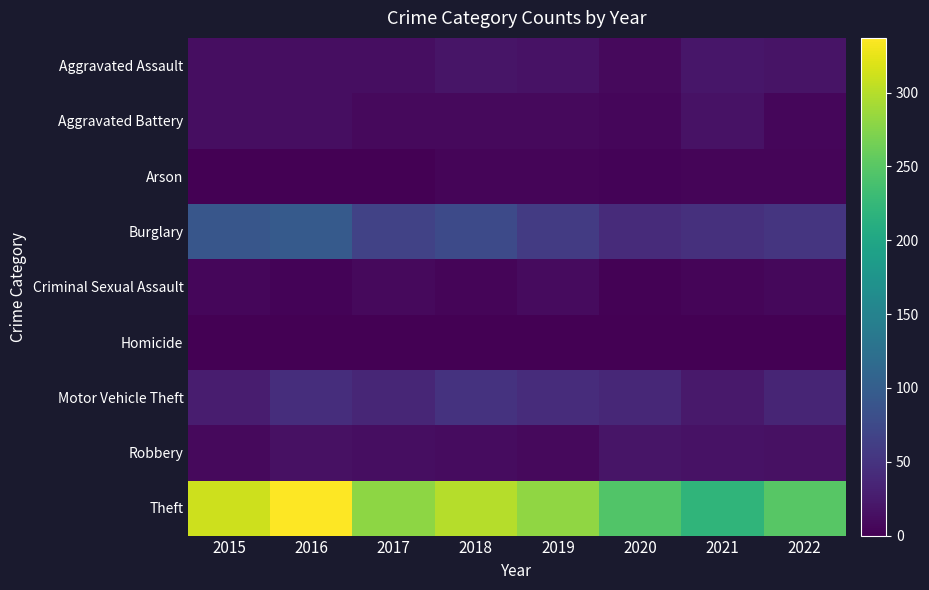

Between 2016 and 2017, which series saw the biggest shift?

Theft